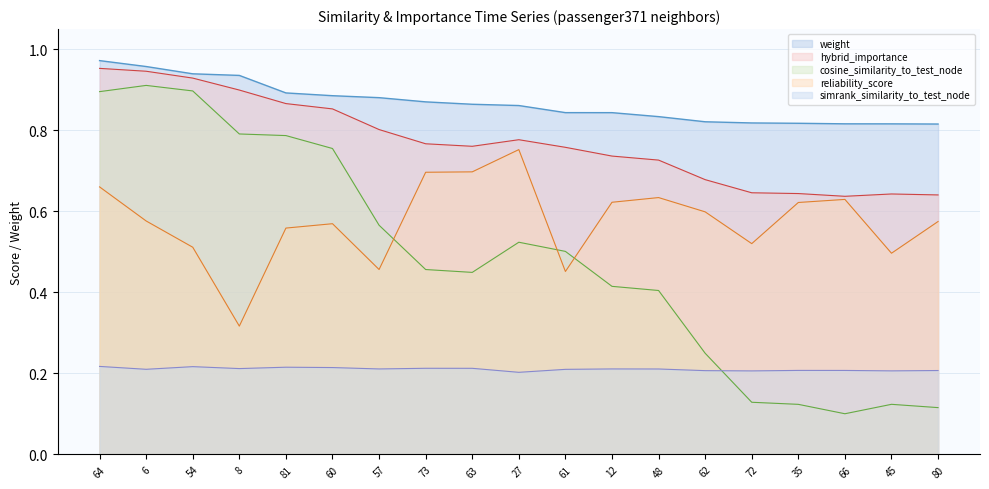

True or false: cosine_similarity_to_test_node and weight intersect in this chart.

False